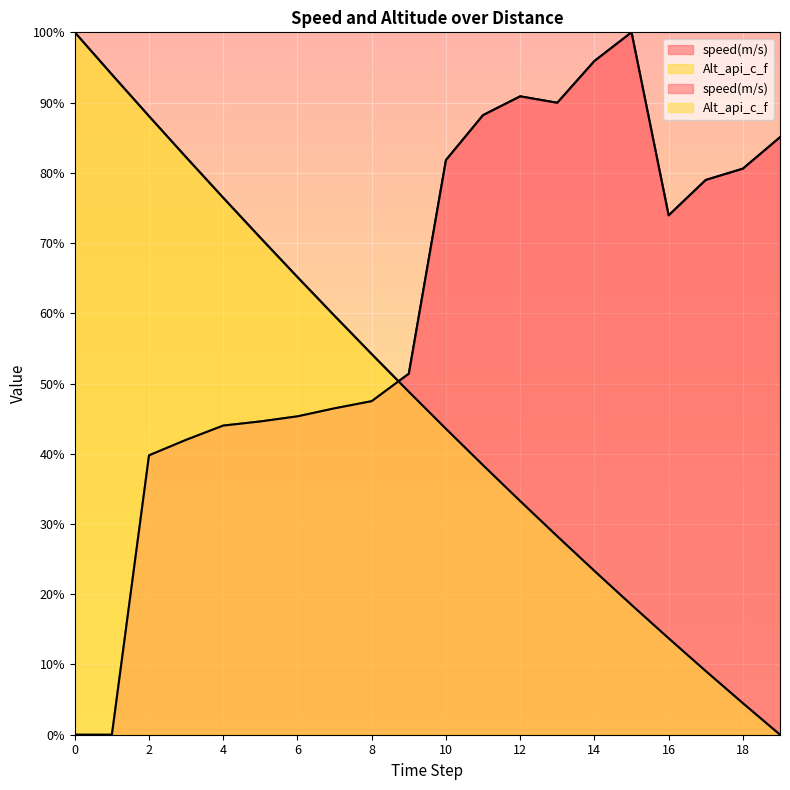

Between 2 and 18, which series saw the biggest shift?

Alt_api_c_f